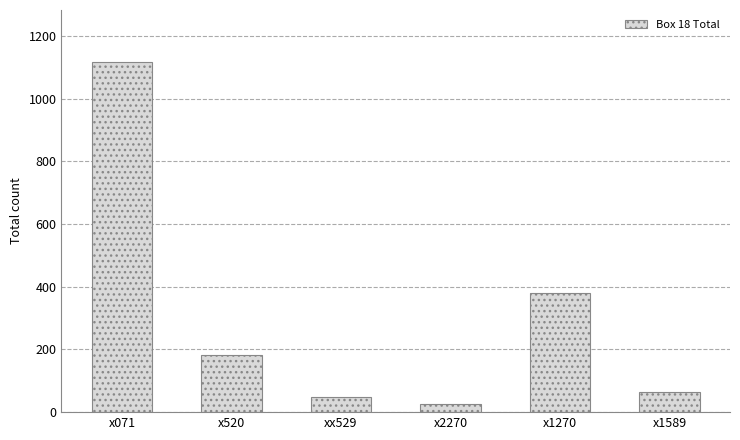

The chart shows a value of 381 at x1270. True or false?

True